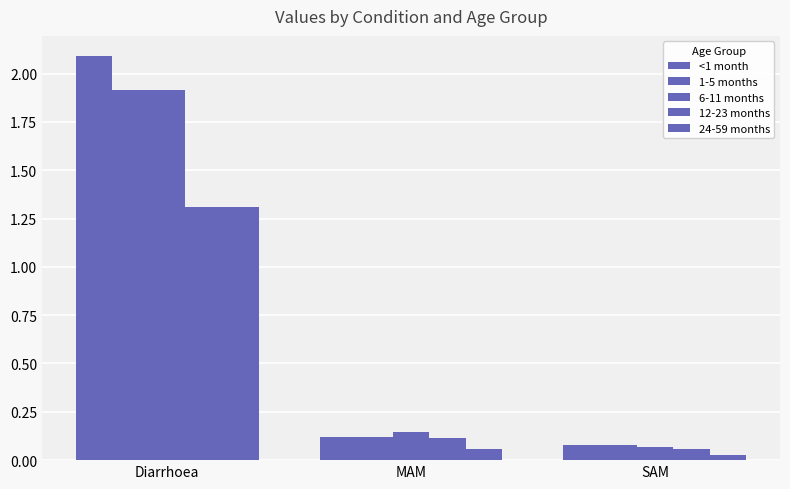

What is the difference between the maximum and minimum values in the 12-23 months series?

1.3